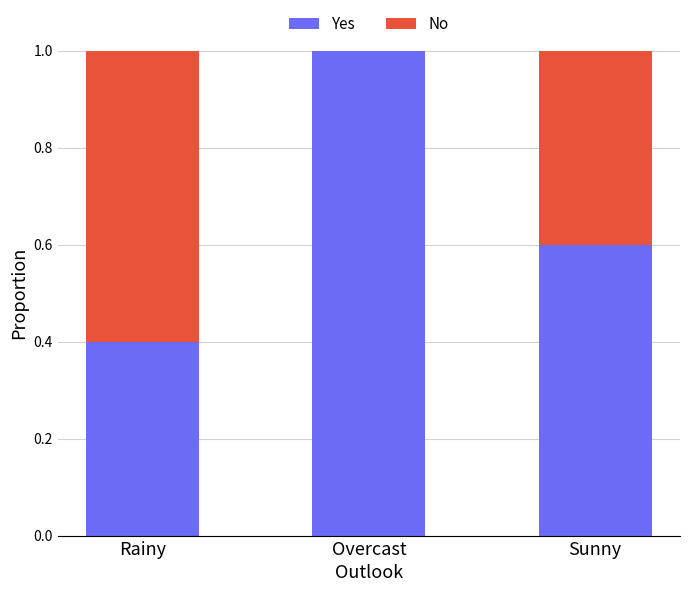

The value of Yes at Sunny is 0.6. True or false?

True